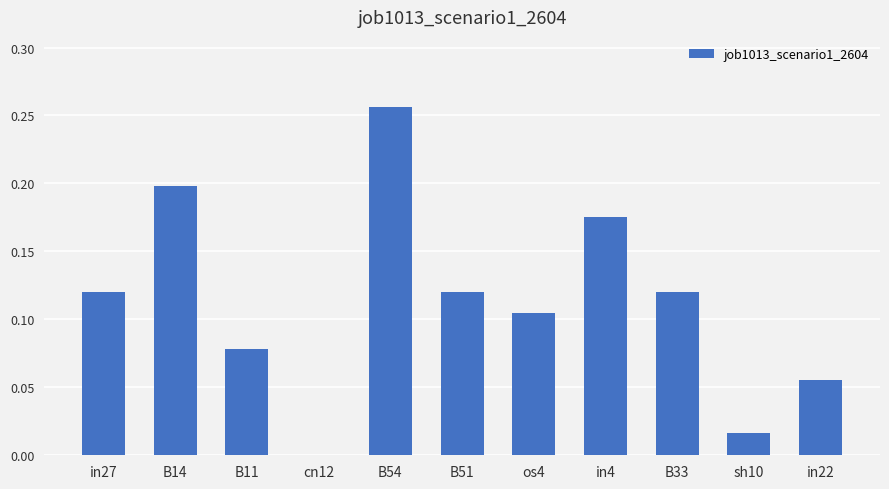

Which has a higher value, B14 or B11?

B14